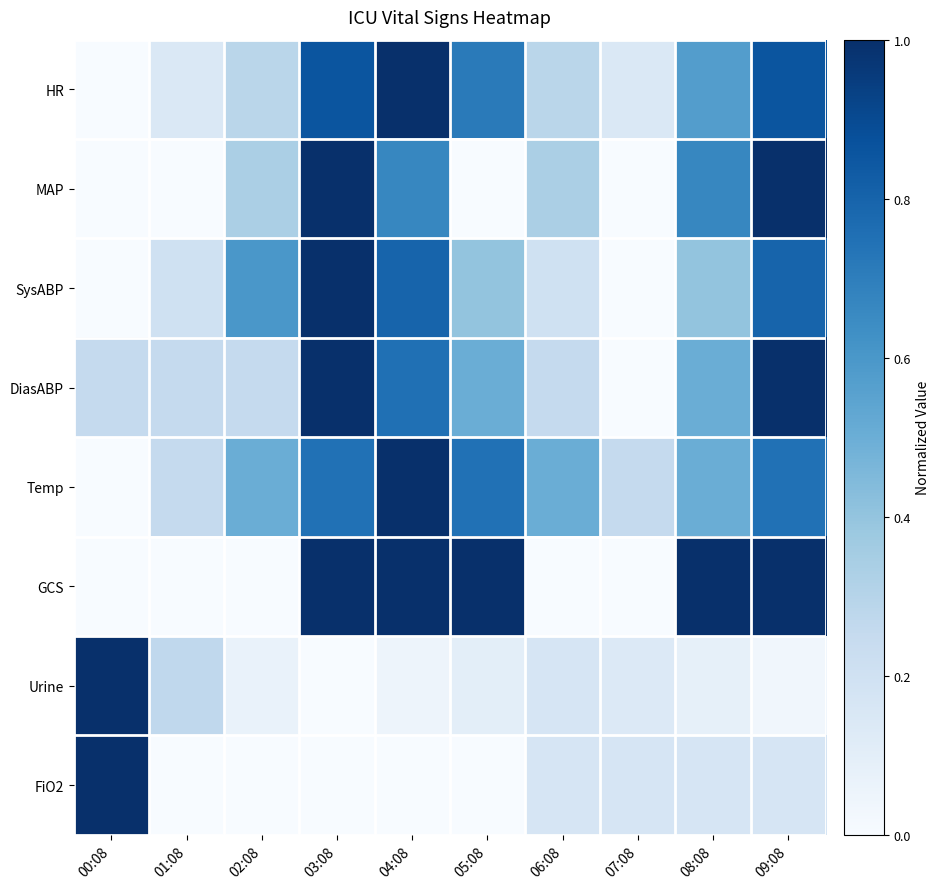

Which series has the largest range (max minus min)?

HR